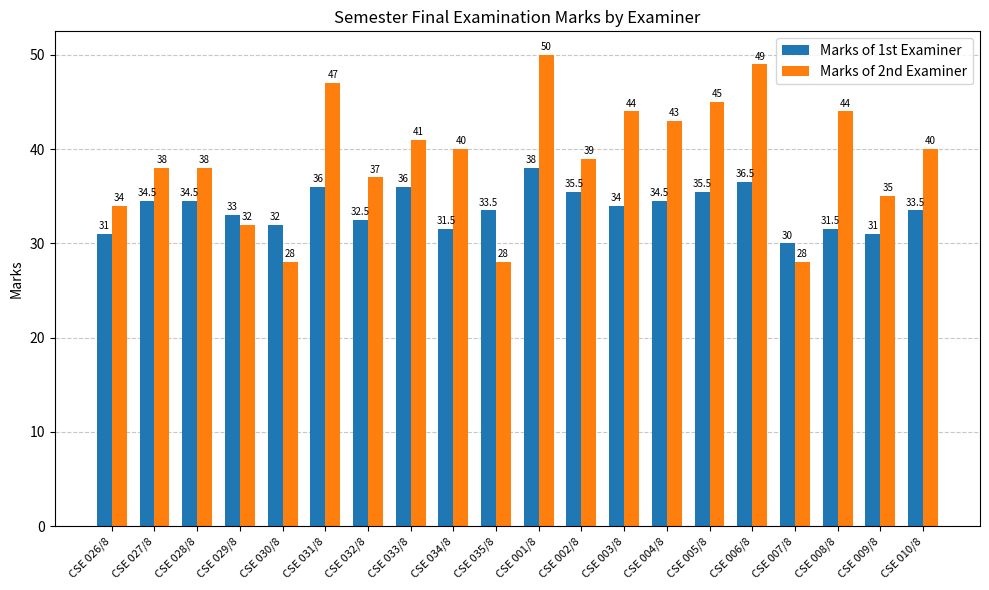

Rank the series by their maximum value, from highest to lowest.

Marks of 2nd Examiner, Marks of 1st Examiner